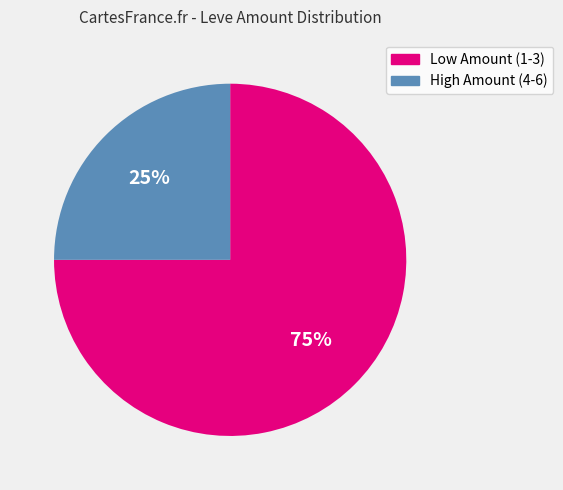

Does any single category account for the majority?

Yes